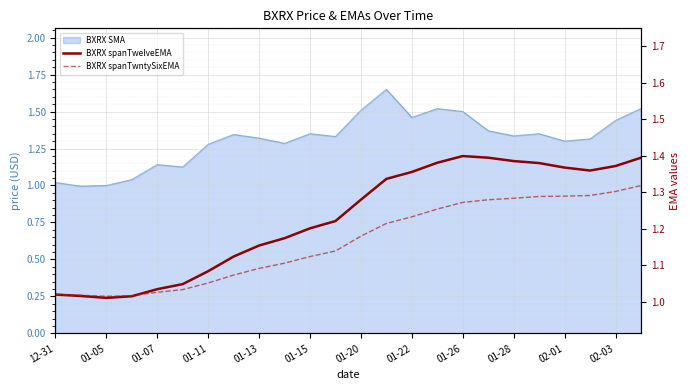

Which has a higher value, 23 or 01-26?

23